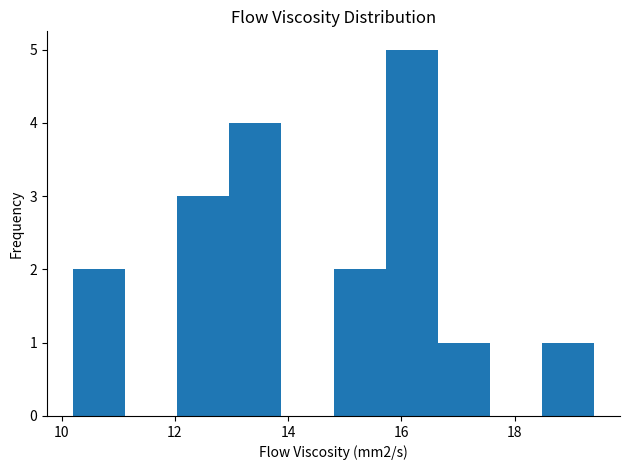

Reading left to right, list every bar in this chart as the range it spans on the x-axis followed by its height. Neither the bar edges nor the heights are printed on the chart, so give them approximately, as read against the axes.

10.20 to 11.12: 2
11.12 to 12.04: 0
12.04 to 12.96: 3
12.96 to 13.88: 4
13.88 to 14.80: 0
14.80 to 15.72: 2
15.72 to 16.64: 5
16.64 to 17.56: 1
17.56 to 18.48: 0
18.48 to 19.40: 1